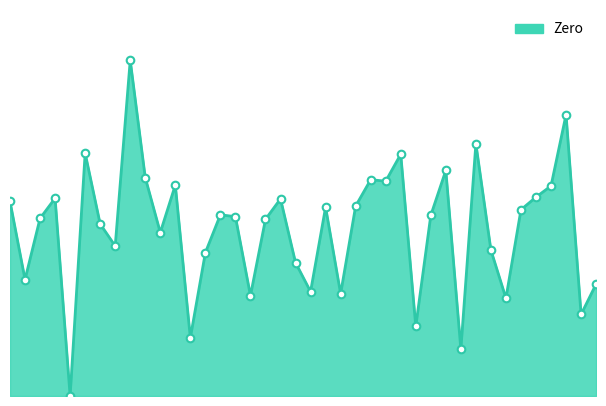

Is this an area chart (filled region under the line)?

Yes